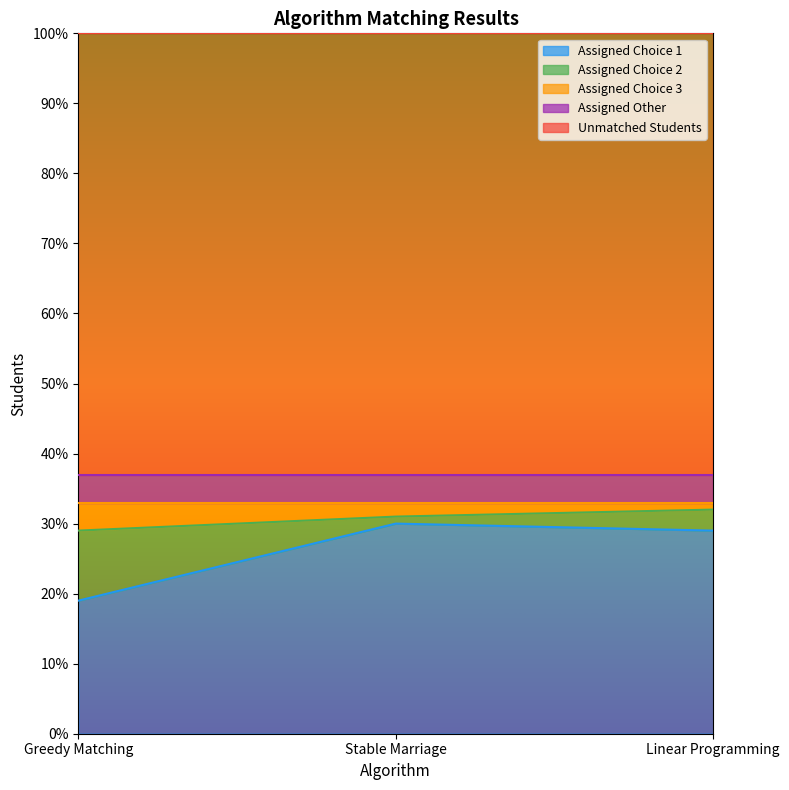

Reading right to left, what are all the values shown in this chart?

Assigned Choice 1: Linear Programming=29	Stable Marriage=30	Greedy Matching=19
Assigned Choice 2: Linear Programming=3	Stable Marriage=1	Greedy Matching=10
Assigned Choice 3: Linear Programming=1	Stable Marriage=2	Greedy Matching=4
Assigned Other: Linear Programming=4	Stable Marriage=4	Greedy Matching=4
Unmatched Students: Linear Programming=63	Stable Marriage=63	Greedy Matching=63